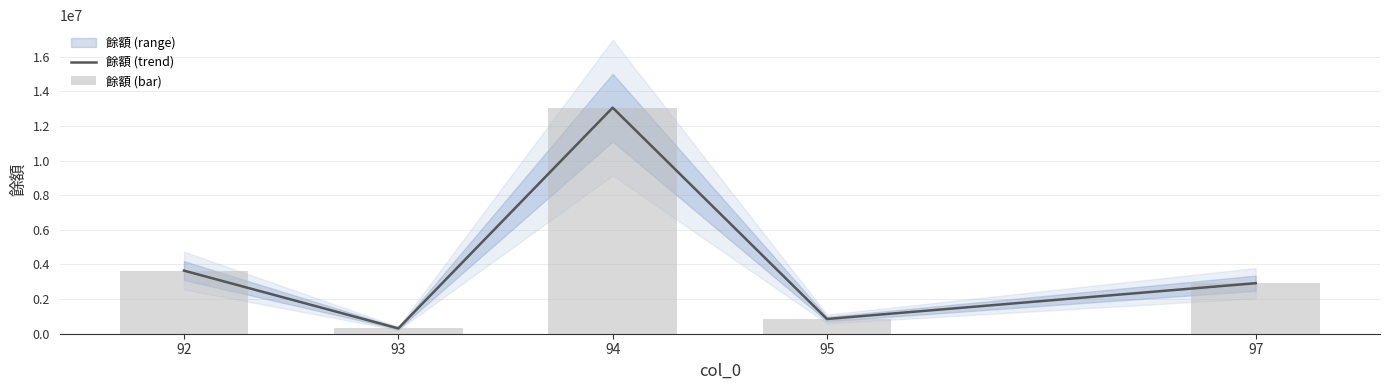

What is the value of the 餘額 (bar) bar at the 3rd from the left?

13056565